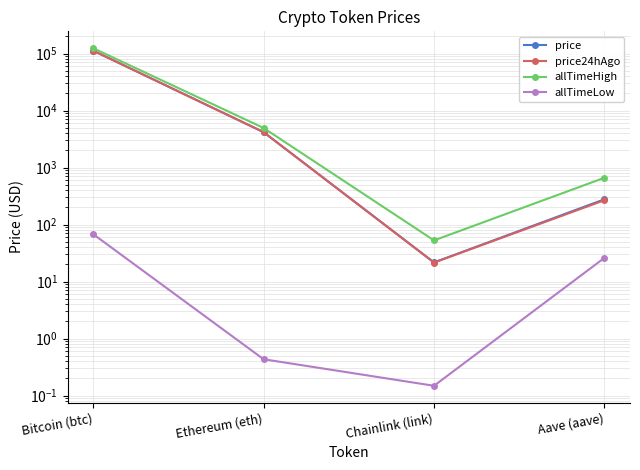

Where is price24hAgo nearest to the value 56175?

Ethereum (eth)